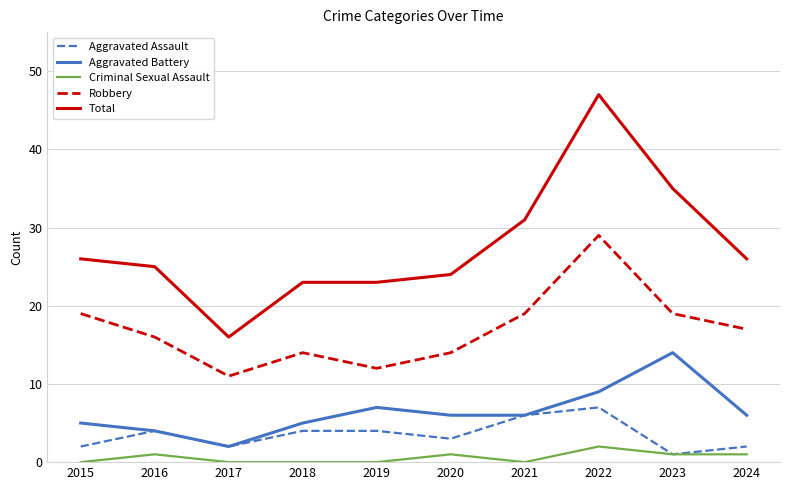

What are all the series names shown in the legend?

Aggravated Assault, Aggravated Battery, Criminal Sexual Assault, Robbery, Total